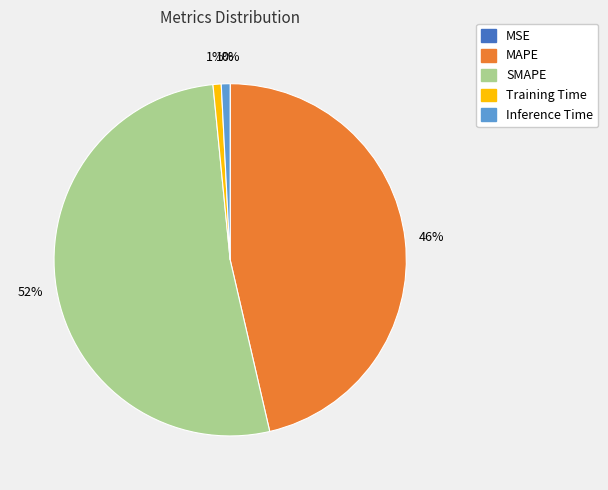

Which slice represents more than half of the pie?

SMAPE